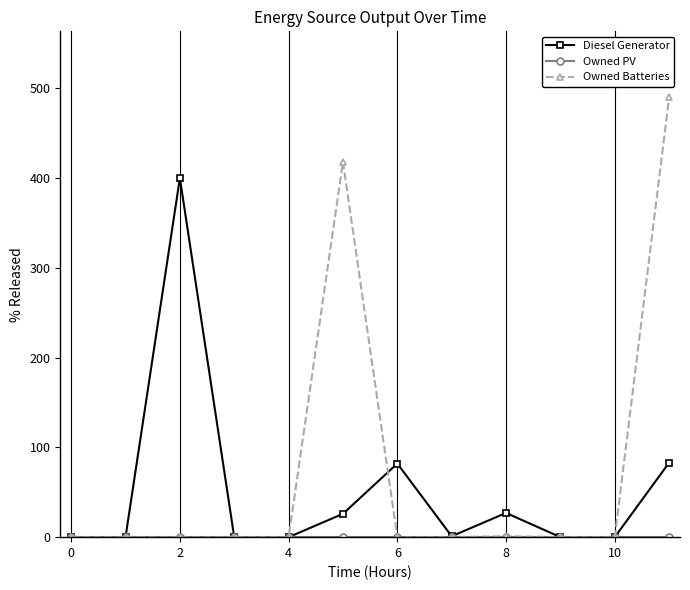

Which series has the largest range (max minus min)?

Owned Batteries